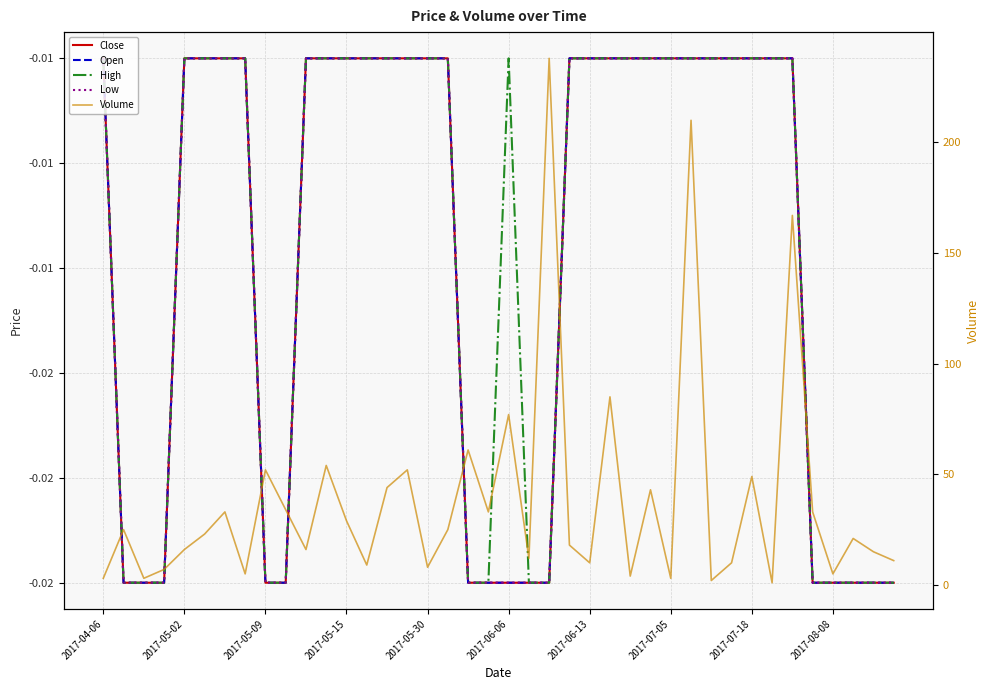

Where is High nearest to the value 0?

2017-04-06